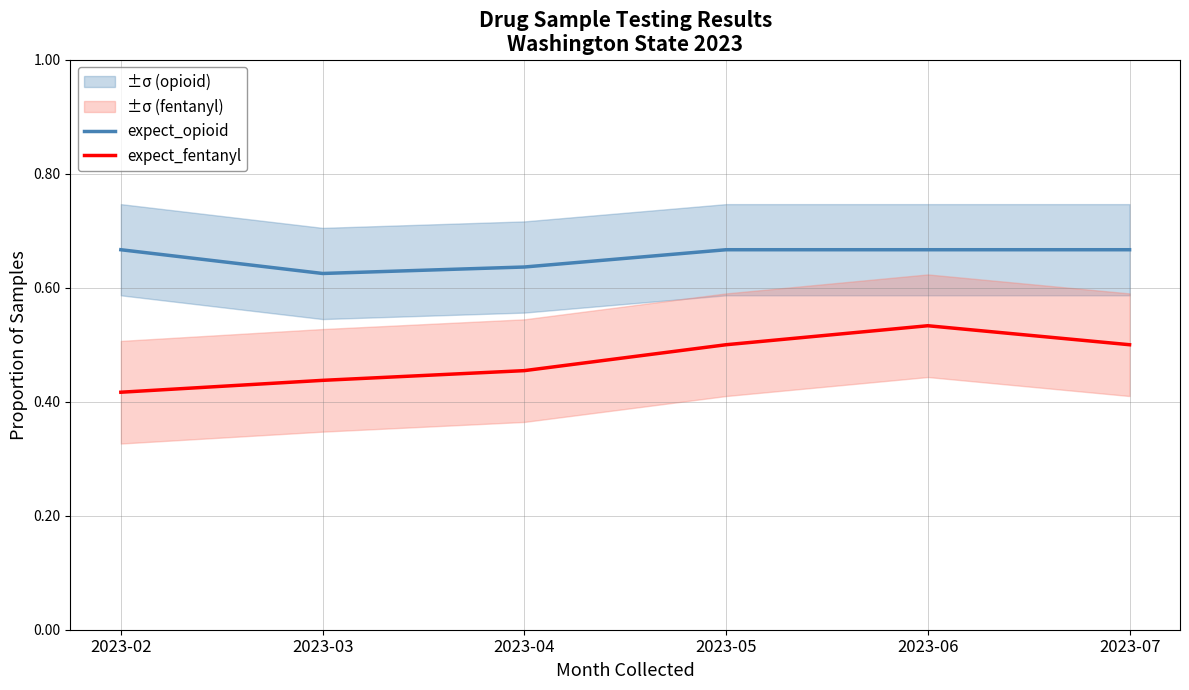

What is the average value of the expect_opioid series?

0.7